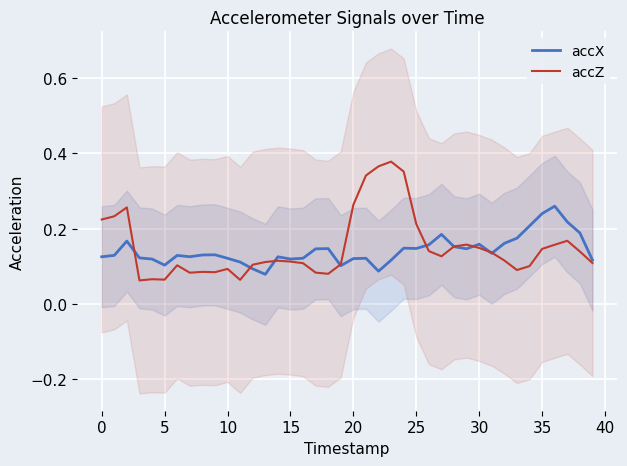

True or false: accX has a value of 0.2 at 29.

False